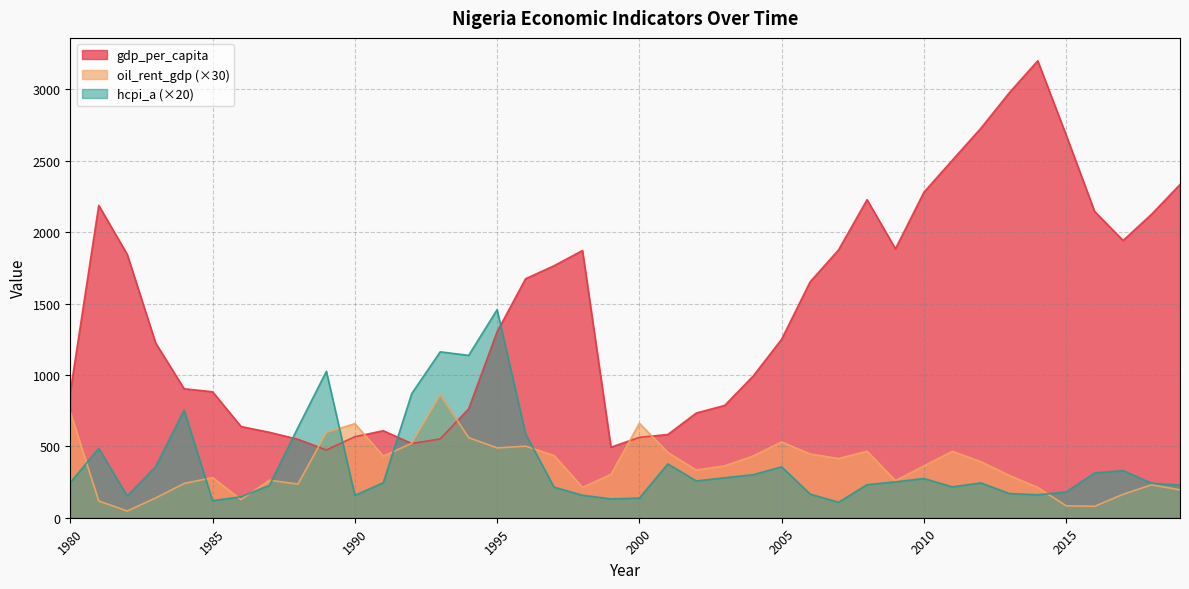

Rank the series by their maximum value, from lowest to highest.

oil_rent_gdp (×30), hcpi_a (×20), gdp_per_capita